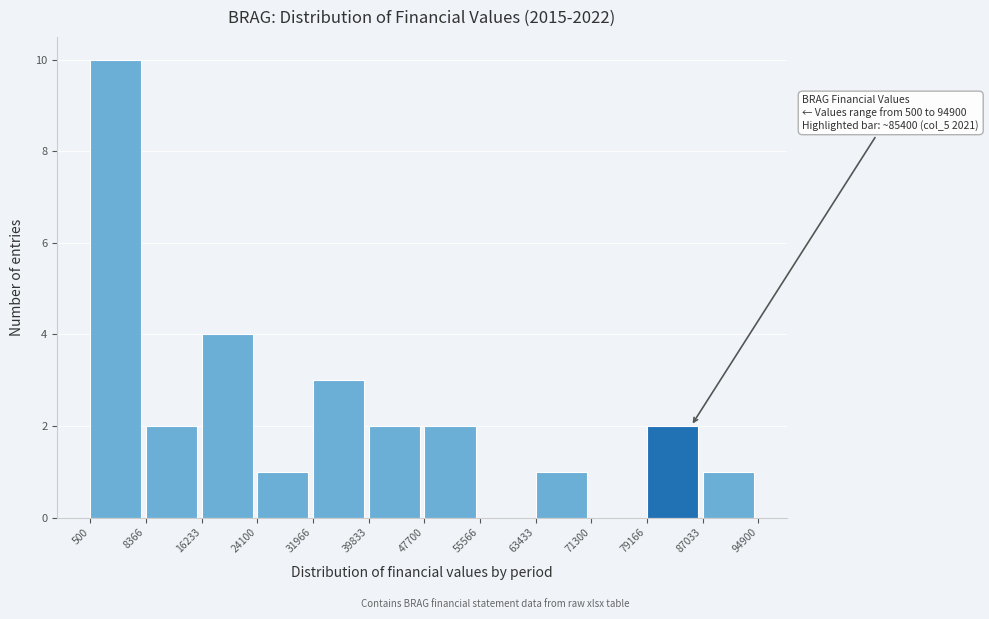

Which range on the x-axis has the tallest bar?

500 to 8366